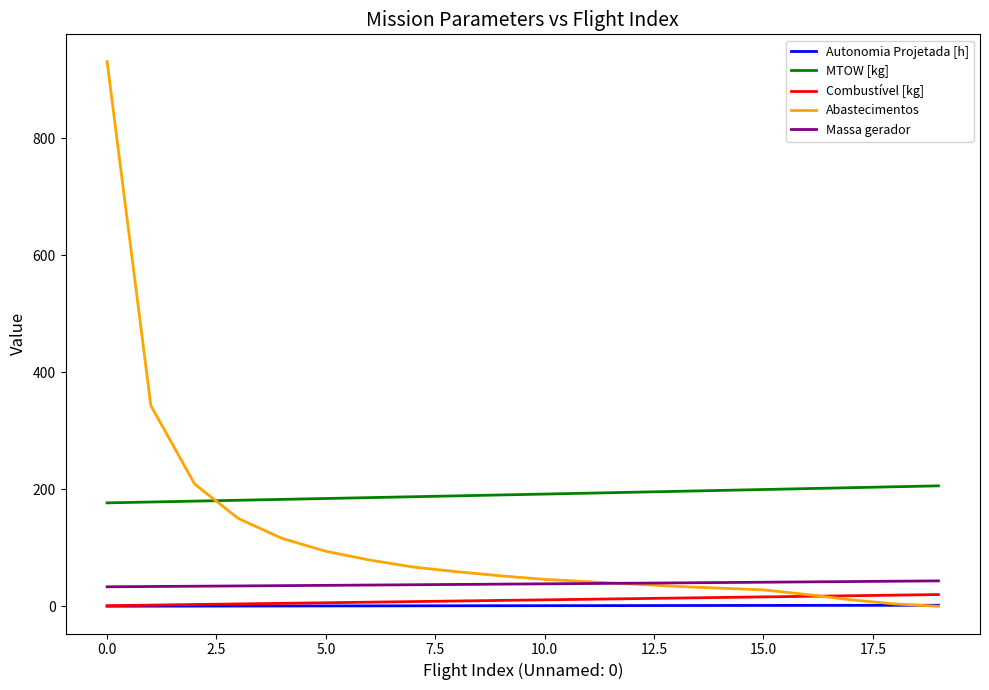

How many intersections are there between Abastecimentos and MTOW [kg]?

1